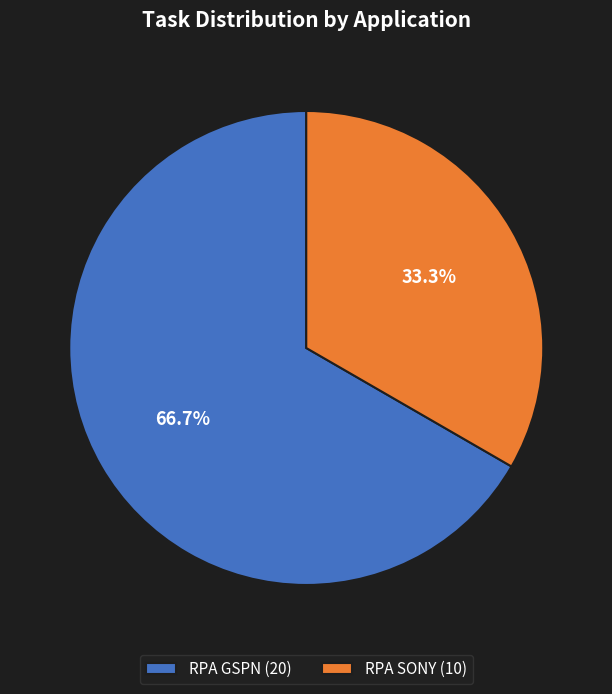

The RPA SONY slice represents 46% of the pie. True or false?

False